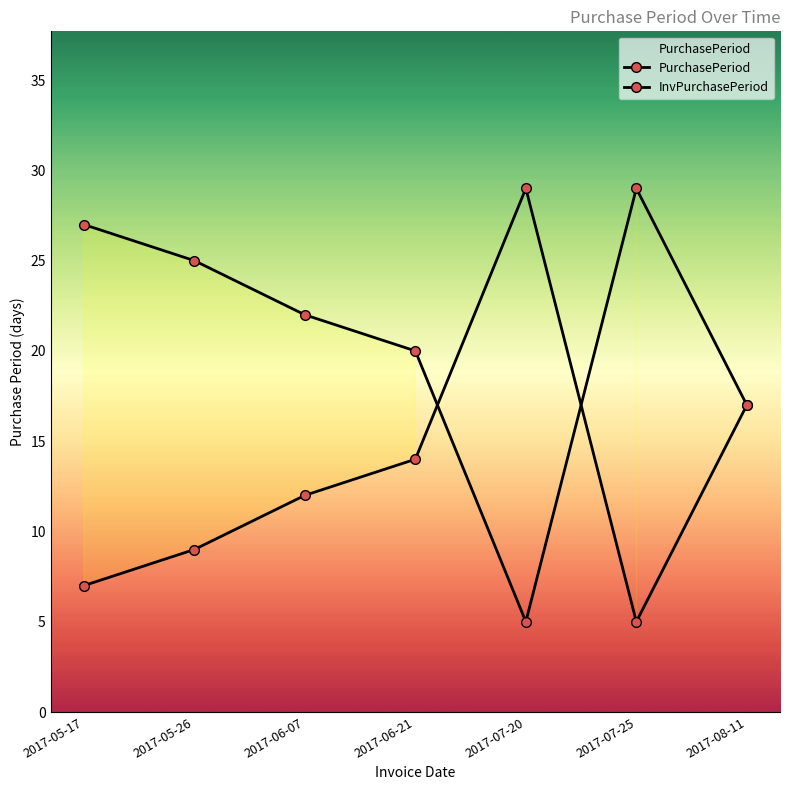

Does the chart have visible grid lines?

No